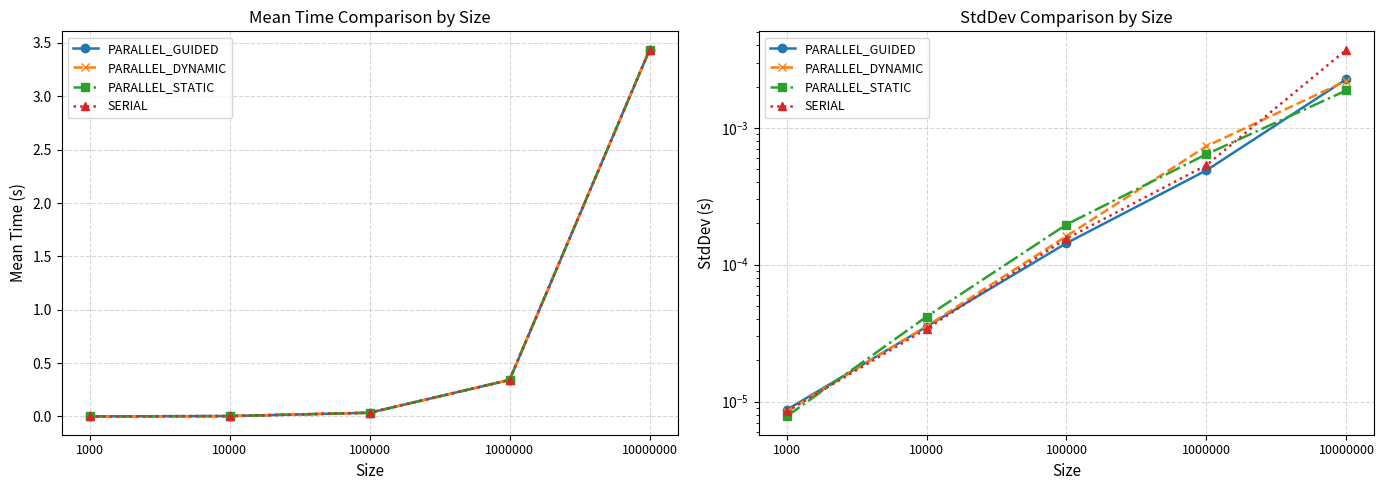

Which series has the widest spread of values?

SERIAL